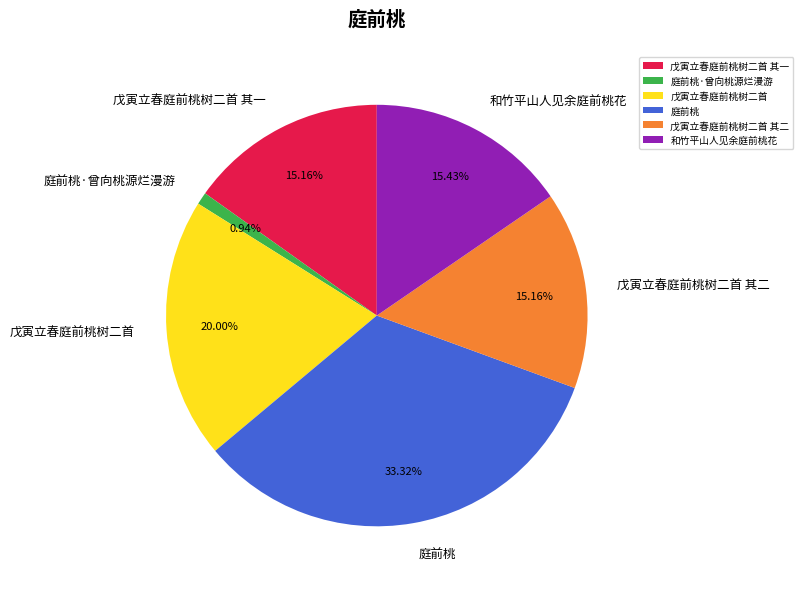

Is it true that 戊寅立春庭前桃树二首 is 6% of the pie?

False